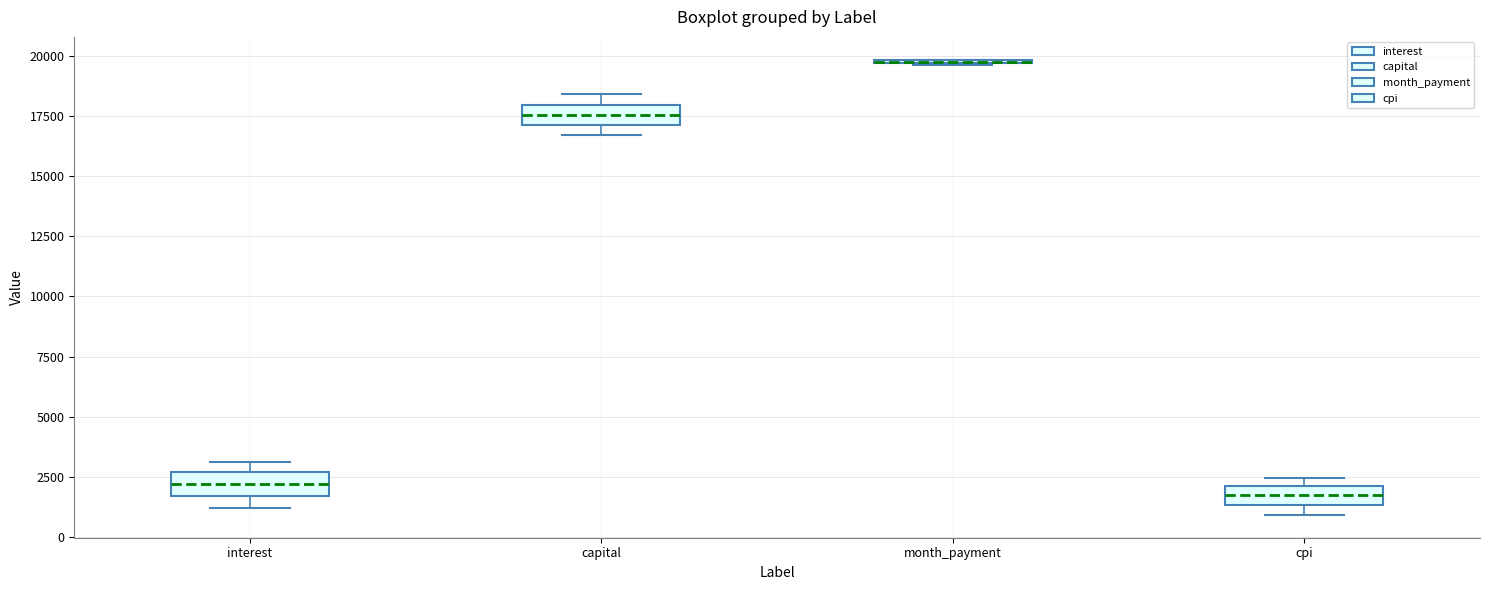

Reading left to right, read every box against the y-axis: the position of its median line, the range the box covers, and the ends of its whiskers. The values are not printed on the chart, so give them approximately, as read against the axis.

interest: median 2000, box 1500 to 2500, whiskers 1000 to 3000
capital: median 17500, box 17000 to 18000, whiskers 16500 to 18500
month_payment: box collapsed to a line at 20000, whiskers 19500 to 20000
cpi: median 1500 (inside the box), box 1500 to 2000, whiskers 1000 to 2500